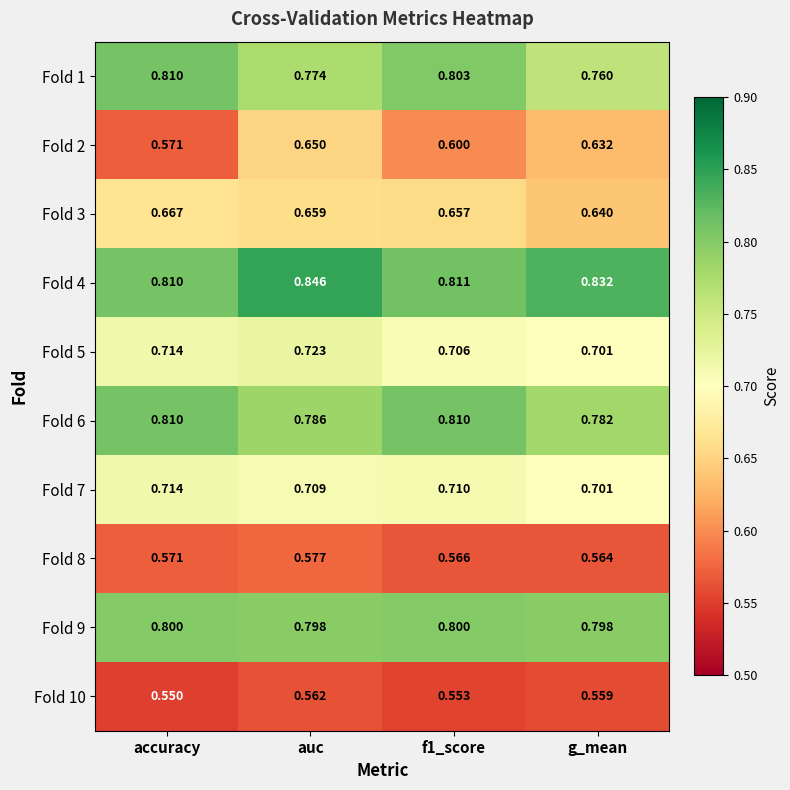

At which label is Fold 5 closest to 0?

g_mean